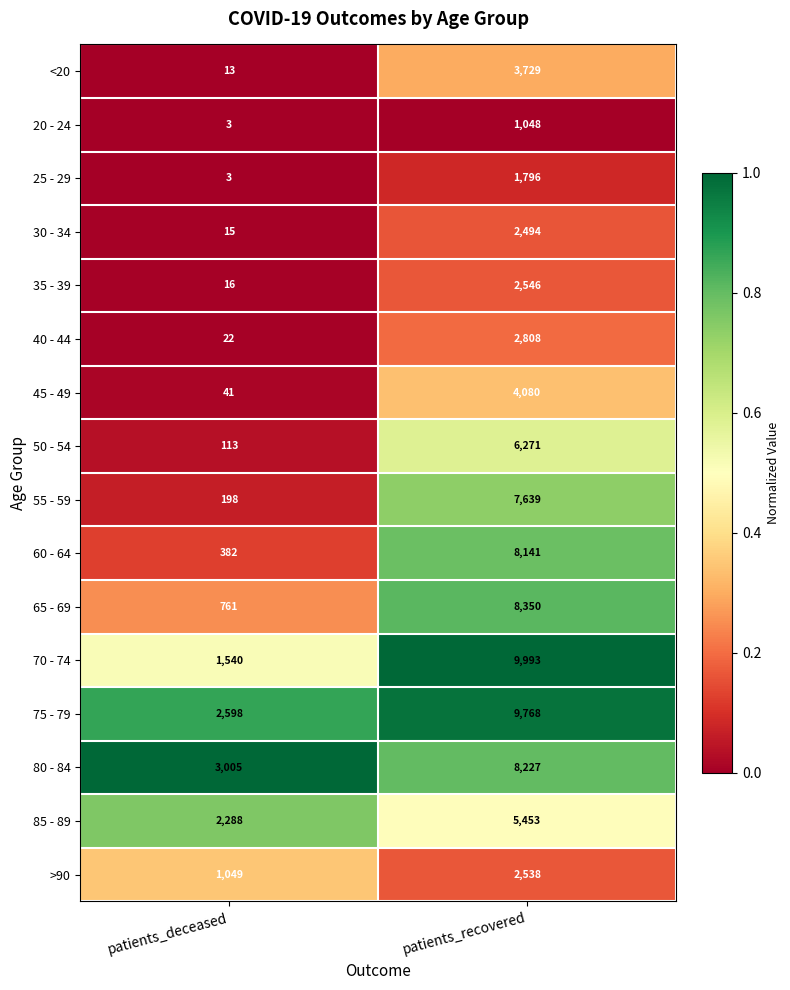

What is the total value across all series at patients_deceased?

12047